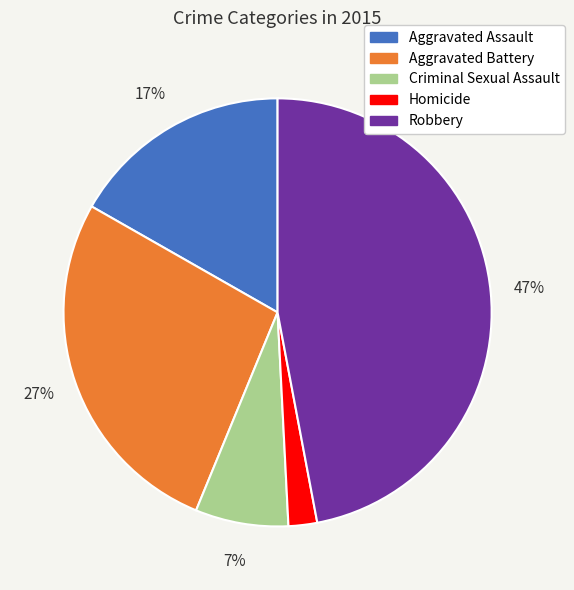

The Aggravated Assault slice represents 17% of the pie. True or false?

True